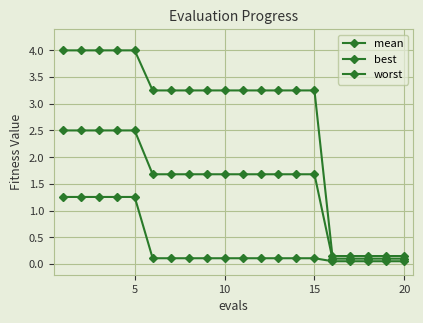

What is the value of the mean point at the 18th from the left?

0.1